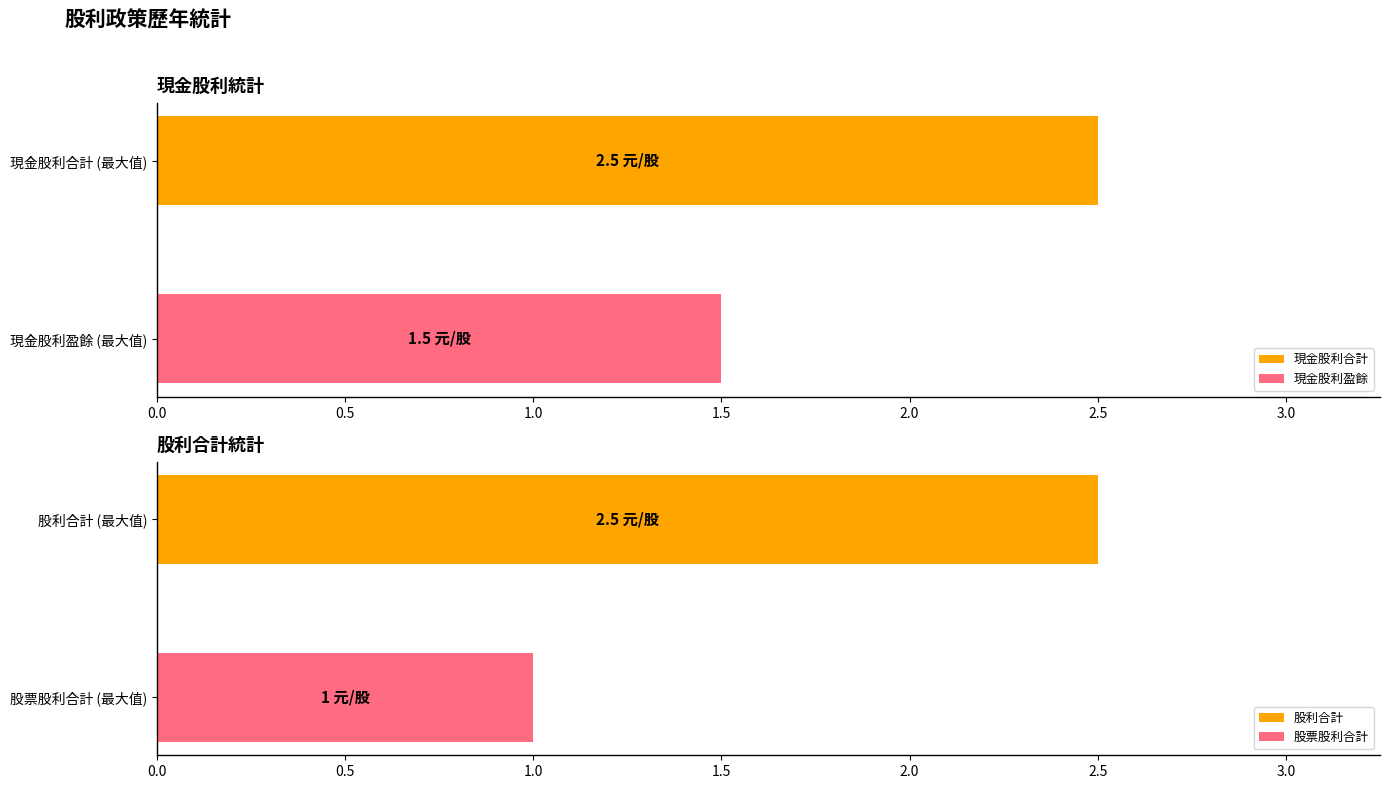

What is the highest value of the 現金股利盈餘 series?

1.5